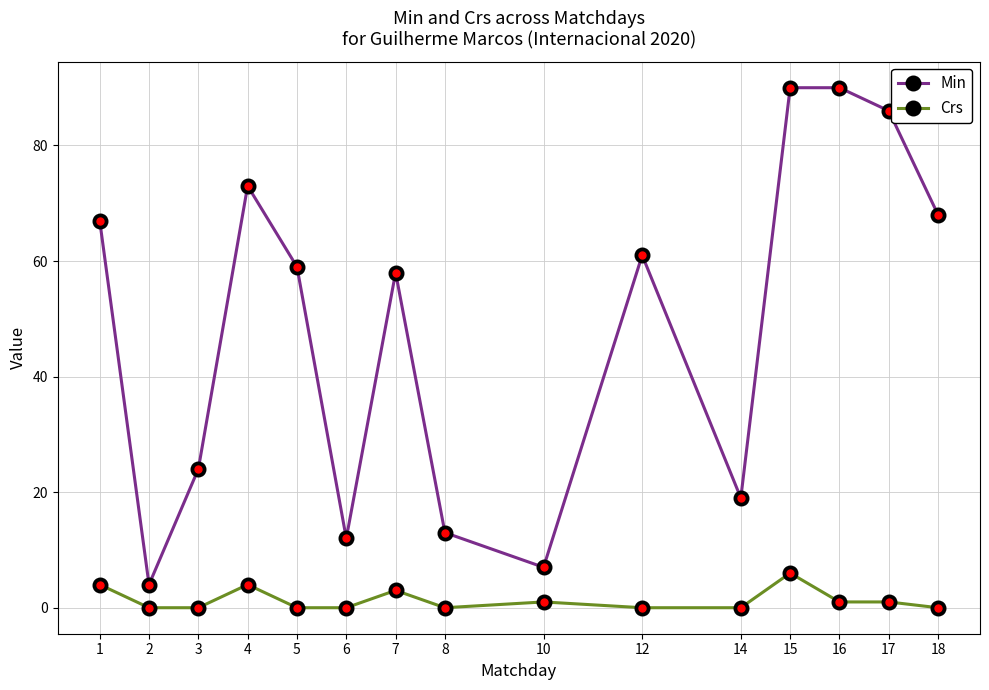

True or false: Min has more than 0 interior local peaks.

True